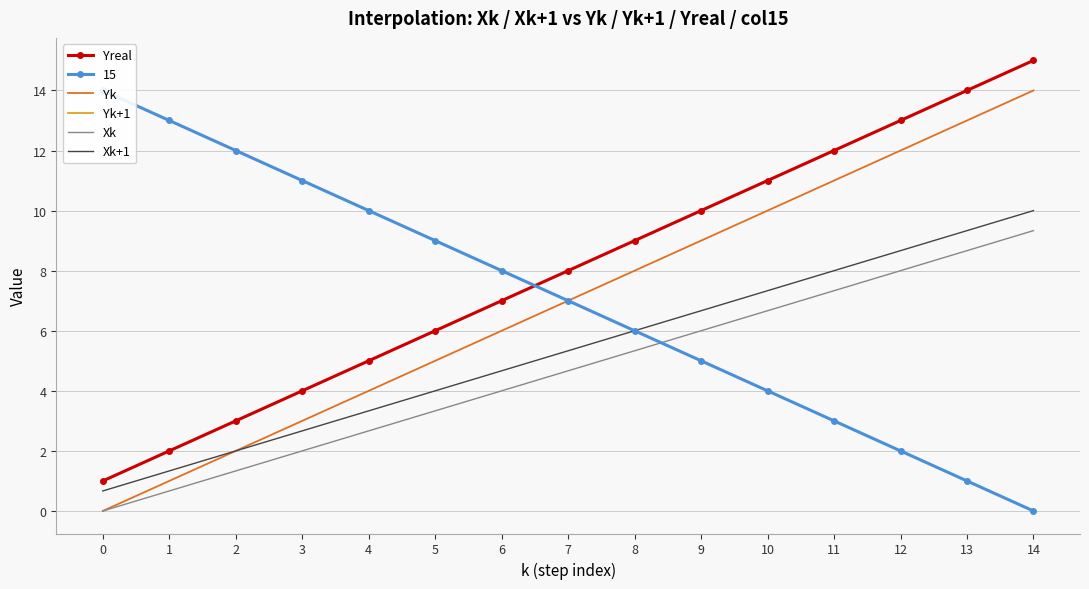

Between 0 and 12, which is larger?

12